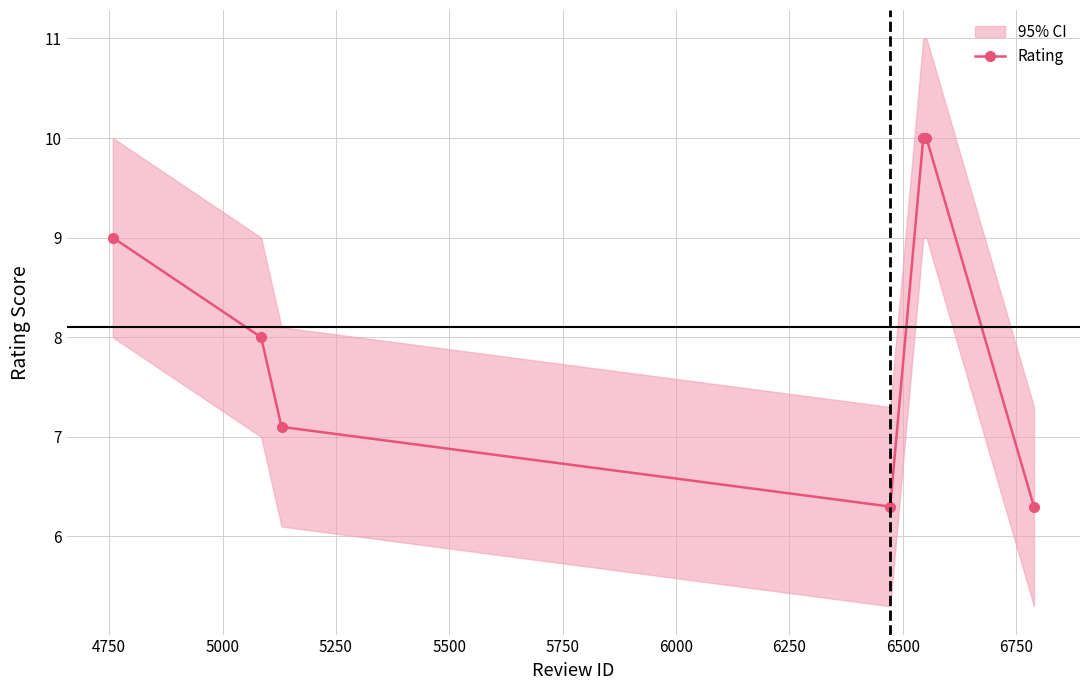

True or false: the data shows 4.2 at 4500.

False